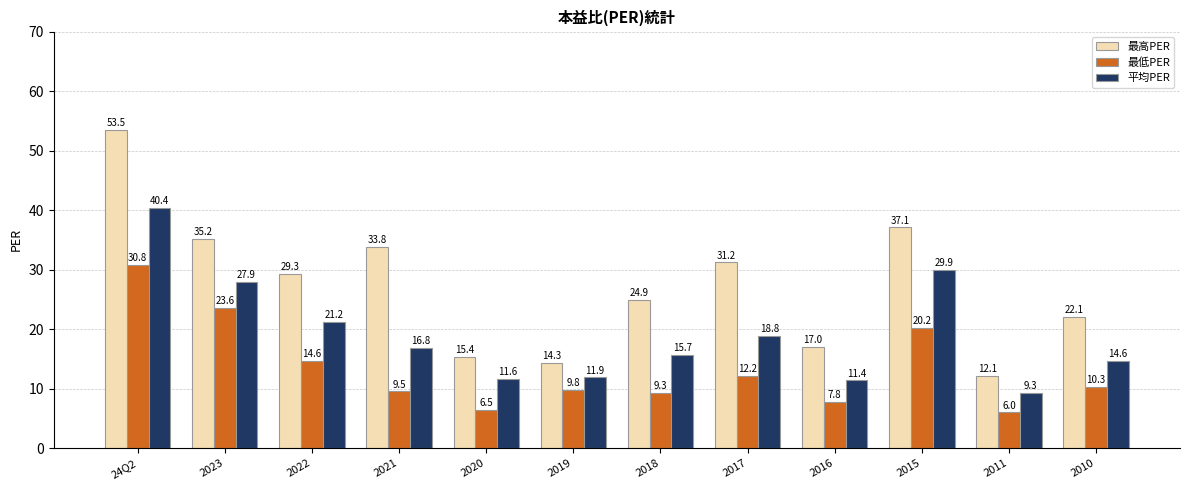

Reading left to right, extract all data points from this chart.

最高PER: 24Q2=53.5	2023=35.2	2022=29.3	2021=33.8	2020=15.4	2019=14.3	2018=24.9	2017=31.2	2016=17.0	2015=37.1	2011=12.1	2010=22.1
最低PER: 24Q2=30.8	2023=23.6	2022=14.6	2021=9.5	2020=6.5	2019=9.8	2018=9.3	2017=12.2	2016=7.8	2015=20.2	2011=6.0	2010=10.3
平均PER: 24Q2=40.4	2023=27.9	2022=21.2	2021=16.8	2020=11.6	2019=11.9	2018=15.7	2017=18.8	2016=11.4	2015=29.9	2011=9.3	2010=14.6